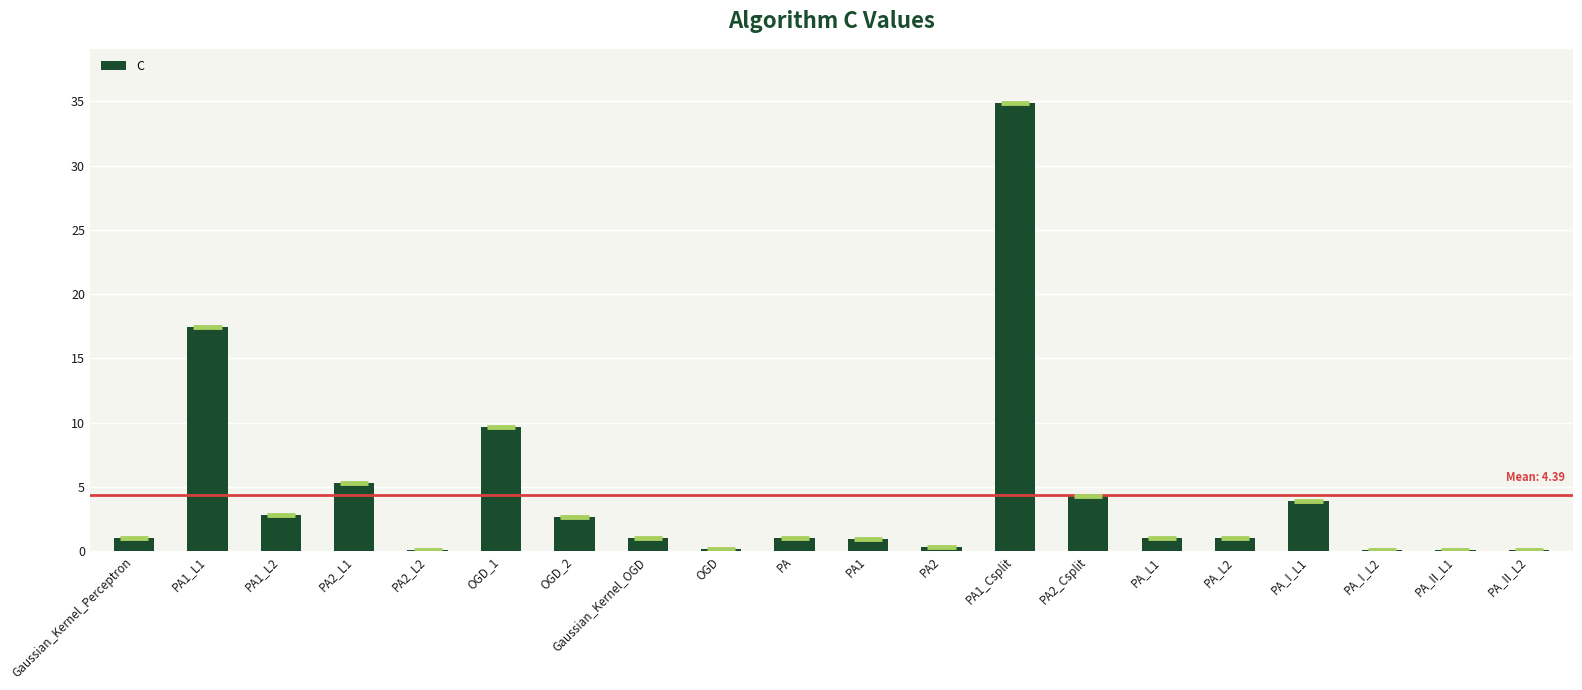

What is the average value?

4.4